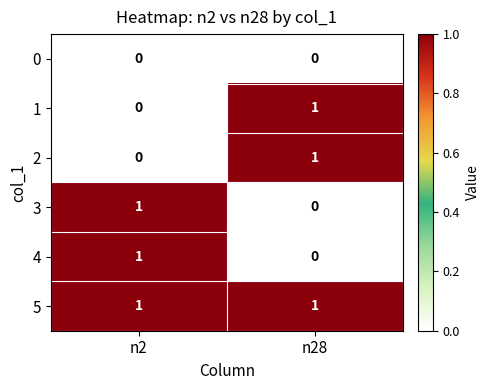

Reading left to right, transcribe all the data shown in this chart.

0: 0	0
1: 0	1
2: 0	1
3: 1	0
4: 1	0
5: 1	1